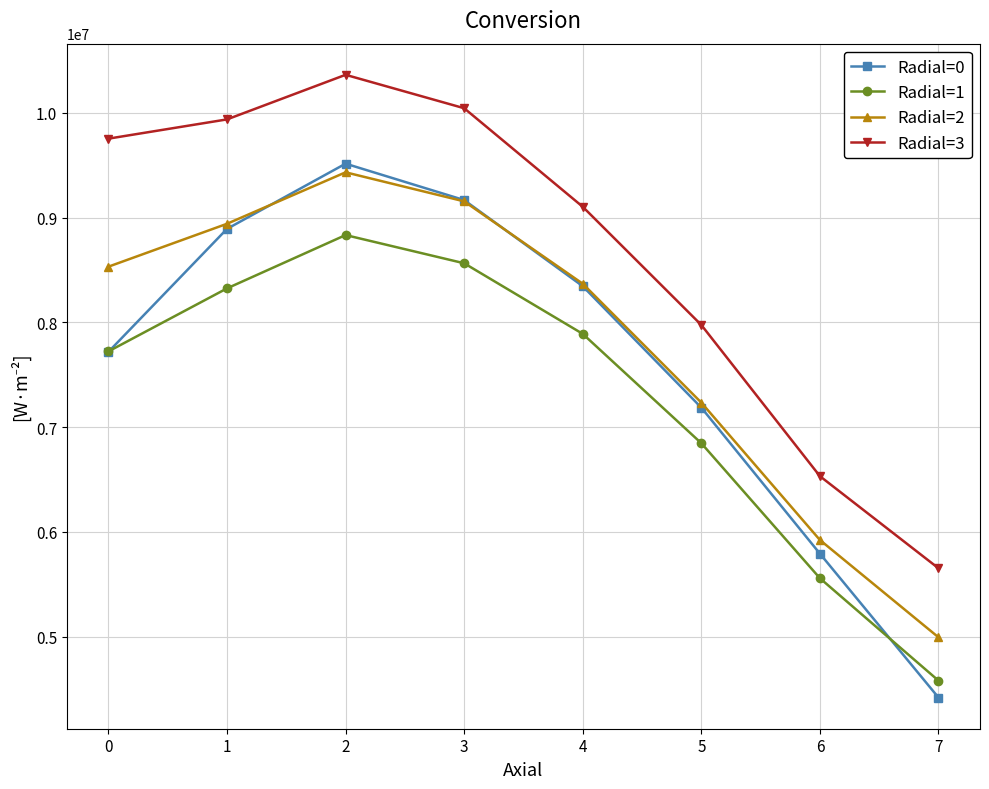

The value of Radial=3 at 5 is 13569860.3. True or false?

False